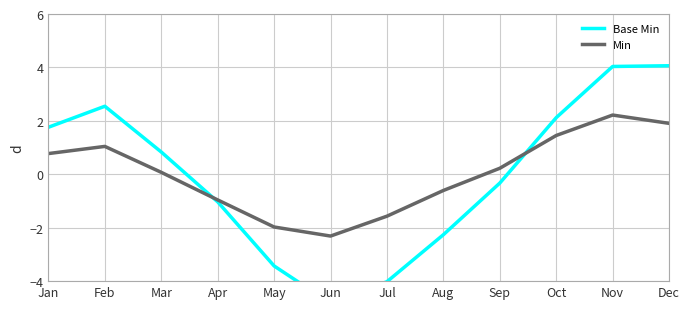

What is the value of the Base Min point at the 4th from the left?

-1.0